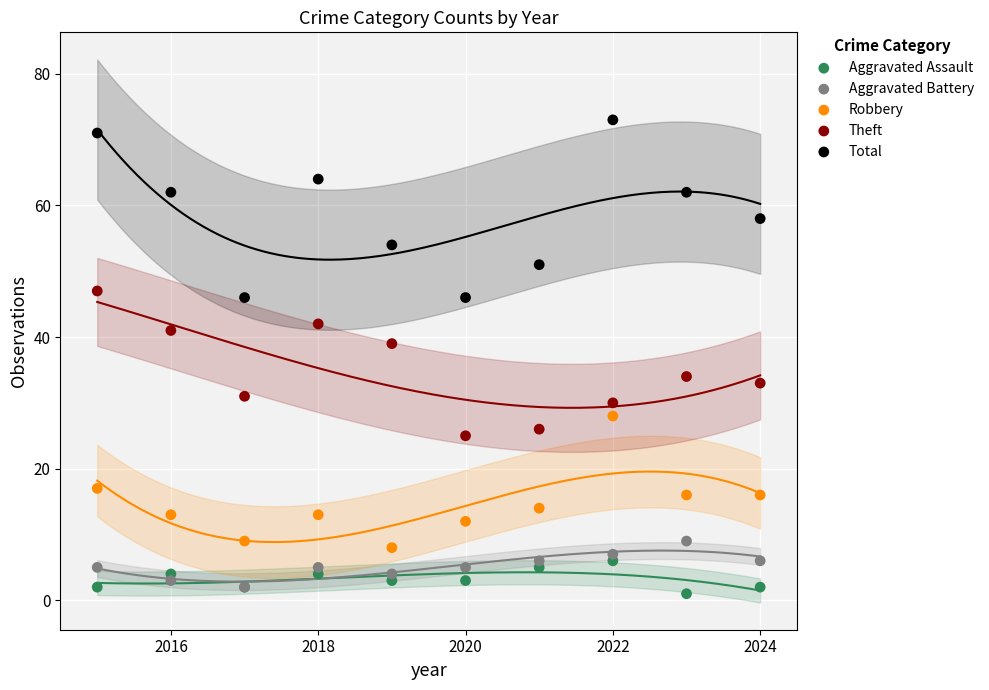

Across all series, what Y value is closest to 37?

39